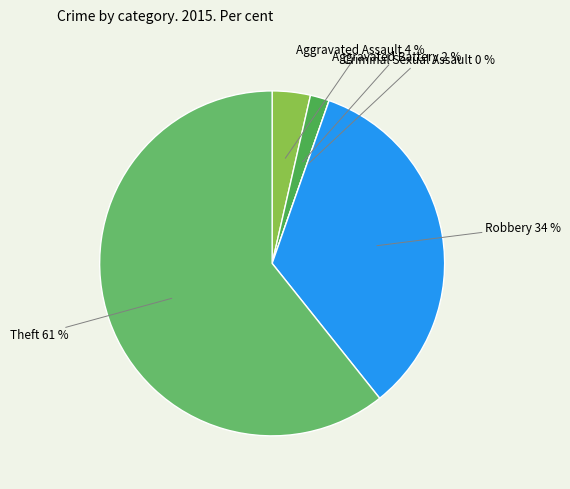

The Theft slice represents 61% of the pie. True or false?

True